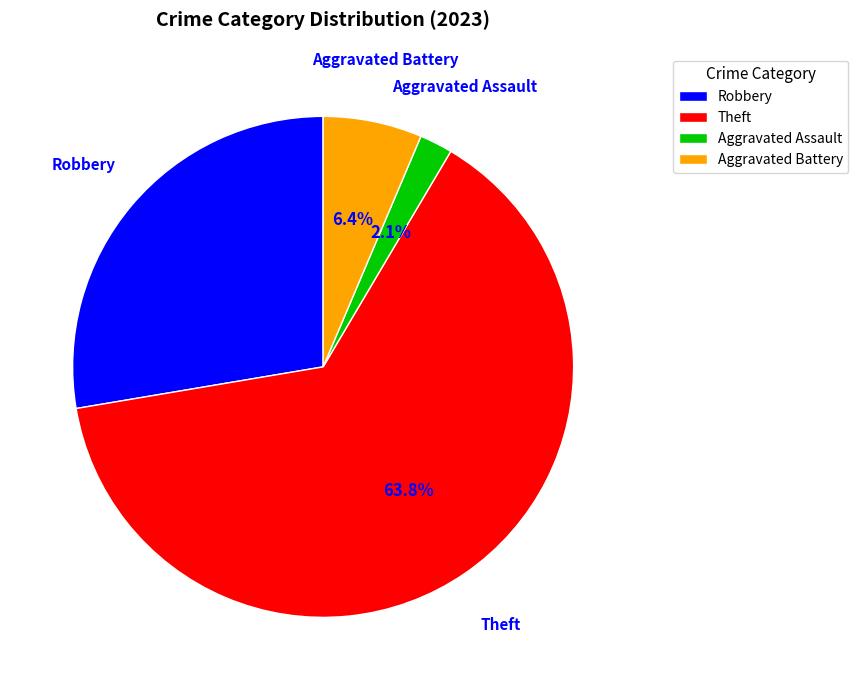

The Theft slice represents 58% of the pie. True or false?

False